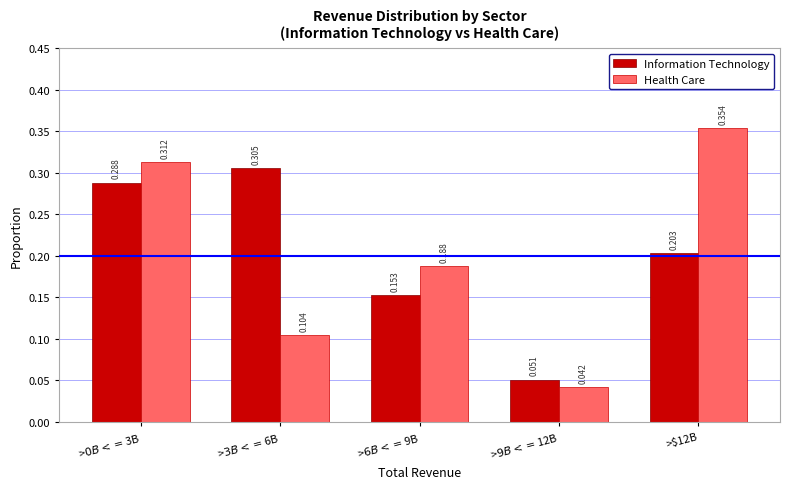

Which series has the largest range (max minus min)?

Health Care